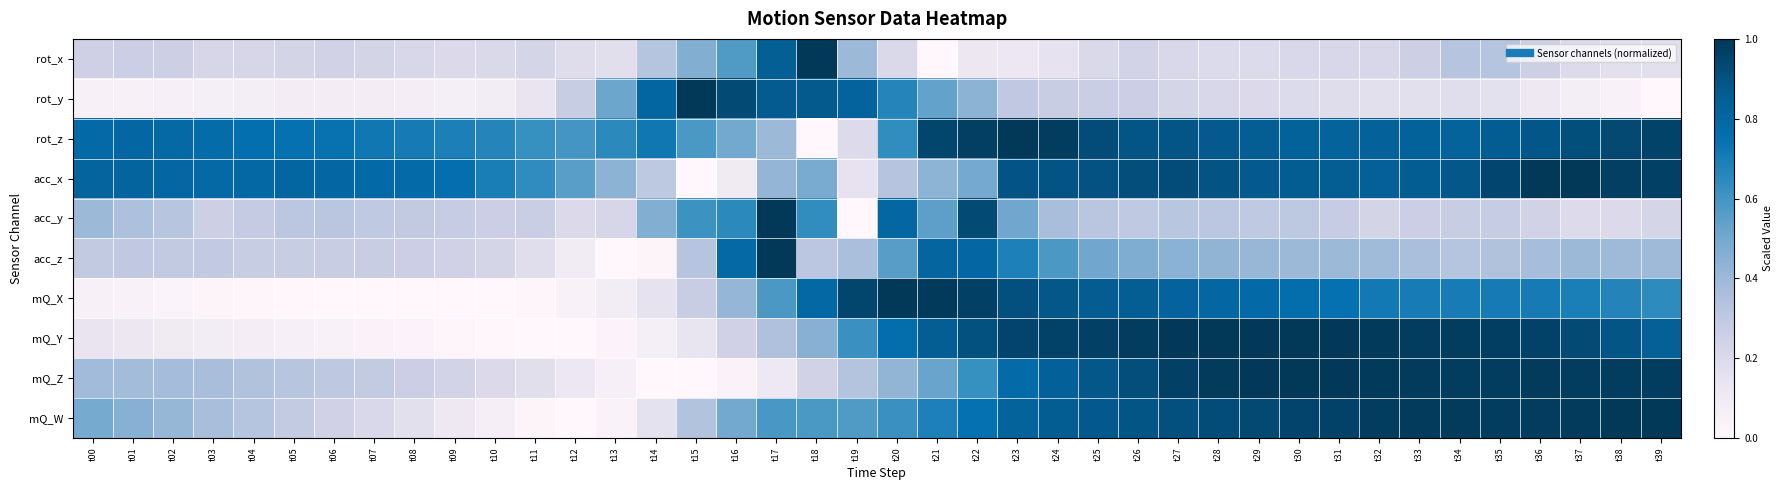

Reading right to left, what are all the values shown in this chart?

rot_x: t39=0.2	t38=0.2	t37=0.2	t36=0.3	t35=0.3	t34=0.3	t33=0.3	t32=0.2	t31=0.2	t30=0.2	t29=0.2	t28=0.2	t27=0.2	t26=0.2	t25=0.2	t24=0.1	t23=0.1	t22=0.1	t21=0.0	t20=0.2	t19=0.4	t18=1.0	t17=0.8	t16=0.6	t15=0.5	t14=0.3	t13=0.2	t12=0.2	t11=0.2	t10=0.2	t09=0.2	t08=0.2	t07=0.2	t06=0.2	t05=0.2	t04=0.2	t03=0.2	t02=0.3	t01=0.3	t00=0.3
rot_y: t39=0.0	t38=0.0	t37=0.1	t36=0.1	t35=0.2	t34=0.2	t33=0.2	t32=0.2	t31=0.2	t30=0.2	t29=0.2	t28=0.2	t27=0.2	t26=0.3	t25=0.3	t24=0.3	t23=0.3	t22=0.4	t21=0.5	t20=0.7	t19=0.8	t18=0.9	t17=0.9	t16=0.9	t15=1.0	t14=0.8	t13=0.5	t12=0.3	t11=0.1	t10=0.1	t09=0.1	t08=0.1	t07=0.1	t06=0.1	t05=0.1	t04=0.1	t03=0.1	t02=0.1	t01=0.1	t00=0.1
rot_z: t39=1.0	t38=0.9	t37=0.9	t36=0.9	t35=0.9	t34=0.8	t33=0.8	t32=0.8	t31=0.8	t30=0.8	t29=0.8	t28=0.9	t27=0.9	t26=0.9	t25=0.9	t24=1.0	t23=1.0	t22=1.0	t21=0.9	t20=0.6	t19=0.2	t18=0.0	t17=0.4	t16=0.5	t15=0.6	t14=0.7	t13=0.7	t12=0.6	t11=0.6	t10=0.7	t09=0.7	t08=0.7	t07=0.7	t06=0.7	t05=0.7	t04=0.8	t03=0.8	t02=0.8	t01=0.8	t00=0.8
acc_x: t39=1.0	t38=1.0	t37=1.0	t36=1.0	t35=0.9	t34=0.9	t33=0.9	t32=0.8	t31=0.8	t30=0.9	t29=0.9	t28=0.9	t27=0.9	t26=0.9	t25=0.9	t24=0.9	t23=0.9	t22=0.5	t21=0.4	t20=0.3	t19=0.1	t18=0.5	t17=0.4	t16=0.1	t15=0.0	t14=0.3	t13=0.4	t12=0.6	t11=0.6	t10=0.7	t09=0.8	t08=0.8	t07=0.8	t06=0.8	t05=0.8	t04=0.8	t03=0.8	t02=0.8	t01=0.8	t00=0.8
acc_y: t39=0.2	t38=0.2	t37=0.2	t36=0.2	t35=0.3	t34=0.3	t33=0.3	t32=0.2	t31=0.3	t30=0.3	t29=0.3	t28=0.3	t27=0.3	t26=0.3	t25=0.3	t24=0.4	t23=0.5	t22=0.9	t21=0.5	t20=0.8	t19=0.0	t18=0.6	t17=1.0	t16=0.7	t15=0.6	t14=0.5	t13=0.2	t12=0.2	t11=0.3	t10=0.3	t09=0.3	t08=0.3	t07=0.3	t06=0.3	t05=0.3	t04=0.3	t03=0.3	t02=0.3	t01=0.4	t00=0.4
acc_z: t39=0.4	t38=0.4	t37=0.4	t36=0.4	t35=0.3	t34=0.3	t33=0.4	t32=0.4	t31=0.4	t30=0.4	t29=0.4	t28=0.4	t27=0.4	t26=0.5	t25=0.5	t24=0.6	t23=0.7	t22=0.8	t21=0.8	t20=0.6	t19=0.4	t18=0.3	t17=1.0	t16=0.8	t15=0.3	t14=0.0	t13=0.0	t12=0.1	t11=0.2	t10=0.2	t09=0.2	t08=0.3	t07=0.3	t06=0.3	t05=0.3	t04=0.3	t03=0.3	t02=0.3	t01=0.3	t00=0.3
mQ_X: t39=0.6	t38=0.7	t37=0.7	t36=0.7	t35=0.7	t34=0.7	t33=0.7	t32=0.7	t31=0.7	t30=0.8	t29=0.8	t28=0.8	t27=0.8	t26=0.8	t25=0.9	t24=0.9	t23=0.9	t22=1.0	t21=1.0	t20=1.0	t19=0.9	t18=0.8	t17=0.6	t16=0.4	t15=0.3	t14=0.2	t13=0.1	t12=0.0	t11=0.0	t10=0.0	t09=0.0	t08=0.0	t07=0.0	t06=0.0	t05=0.0	t04=0.0	t03=0.0	t02=0.0	t01=0.0	t00=0.0
mQ_Y: t39=0.8	t38=0.9	t37=0.9	t36=1.0	t35=1.0	t34=1.0	t33=1.0	t32=1.0	t31=1.0	t30=1.0	t29=1.0	t28=1.0	t27=1.0	t26=1.0	t25=1.0	t24=1.0	t23=1.0	t22=0.9	t21=0.9	t20=0.8	t19=0.6	t18=0.5	t17=0.3	t16=0.2	t15=0.1	t14=0.1	t13=0.0	t12=0.0	t11=0.0	t10=0.0	t09=0.0	t08=0.0	t07=0.0	t06=0.0	t05=0.1	t04=0.1	t03=0.1	t02=0.1	t01=0.1	t00=0.1
mQ_Z: t39=1.0	t38=1.0	t37=1.0	t36=1.0	t35=1.0	t34=1.0	t33=1.0	t32=1.0	t31=1.0	t30=1.0	t29=1.0	t28=1.0	t27=1.0	t26=0.9	t25=0.9	t24=0.8	t23=0.8	t22=0.6	t21=0.5	t20=0.4	t19=0.3	t18=0.2	t17=0.1	t16=0.0	t15=0.0	t14=0.0	t13=0.1	t12=0.1	t11=0.2	t10=0.2	t09=0.2	t08=0.3	t07=0.3	t06=0.3	t05=0.3	t04=0.3	t03=0.4	t02=0.4	t01=0.4	t00=0.4
mQ_W: t39=1.0	t38=1.0	t37=1.0	t36=1.0	t35=1.0	t34=1.0	t33=1.0	t32=1.0	t31=1.0	t30=0.9	t29=0.9	t28=0.9	t27=0.9	t26=0.9	t25=0.9	t24=0.9	t23=0.8	t22=0.7	t21=0.7	t20=0.6	t19=0.6	t18=0.6	t17=0.6	t16=0.5	t15=0.3	t14=0.2	t13=0.0	t12=0.0	t11=0.0	t10=0.1	t09=0.1	t08=0.2	t07=0.2	t06=0.2	t05=0.3	t04=0.3	t03=0.4	t02=0.4	t01=0.4	t00=0.5